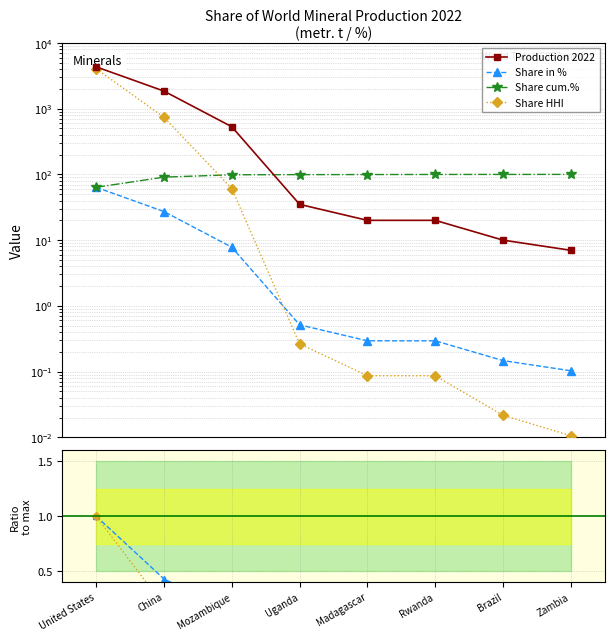

What is the label of the 6th point from the left?

Rwanda